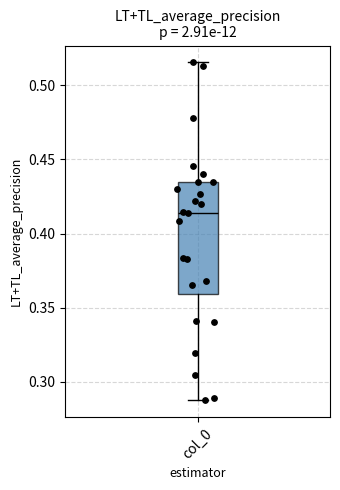

Where does the upper whisker of the box for col_0 end on the y-axis? The values are not printed on the chart, so give them approximately, as read against the axis.

0.515